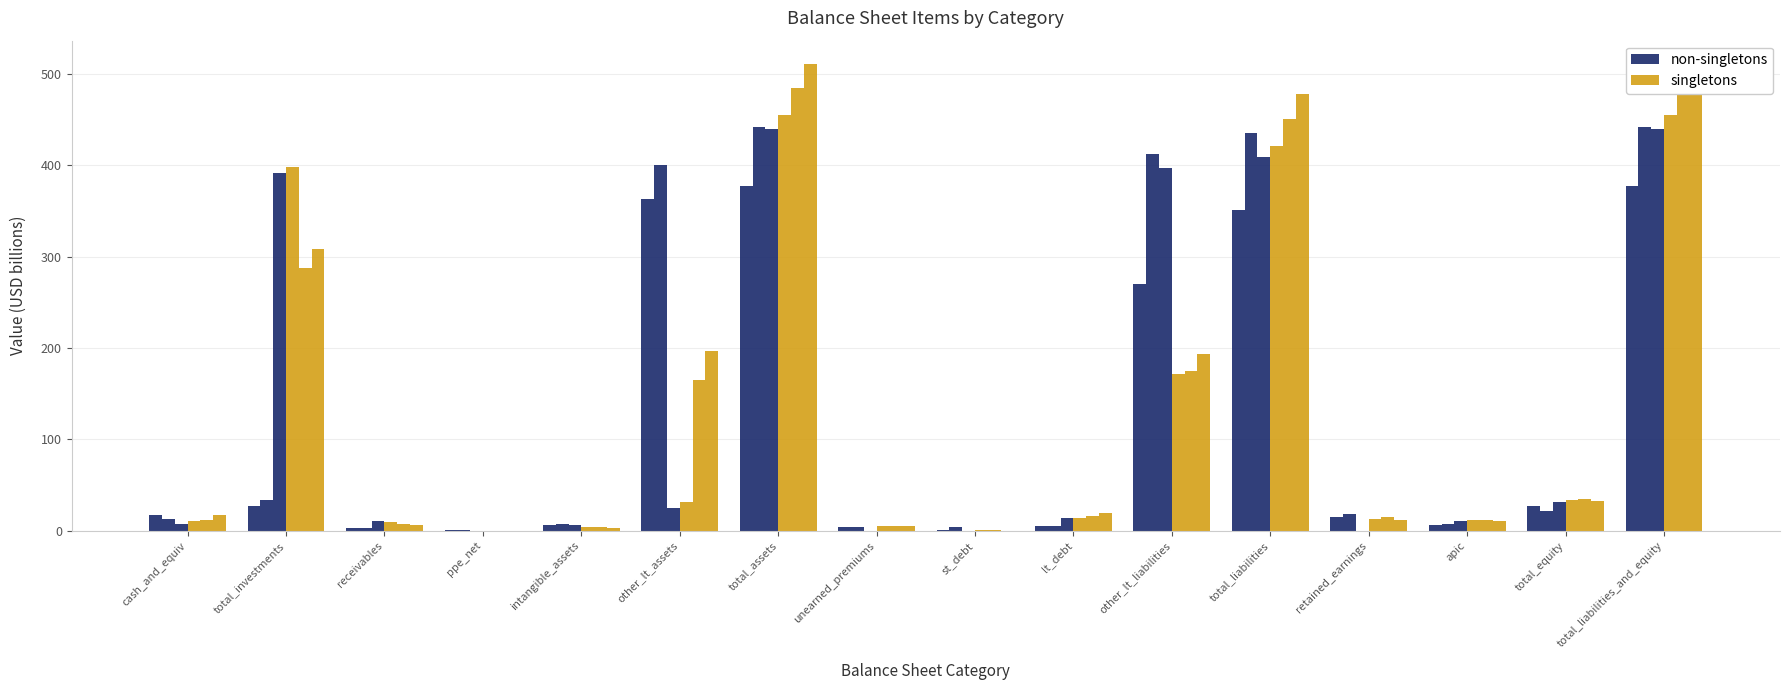

The value of singletons at total_investments is 398.5. True or false?

True